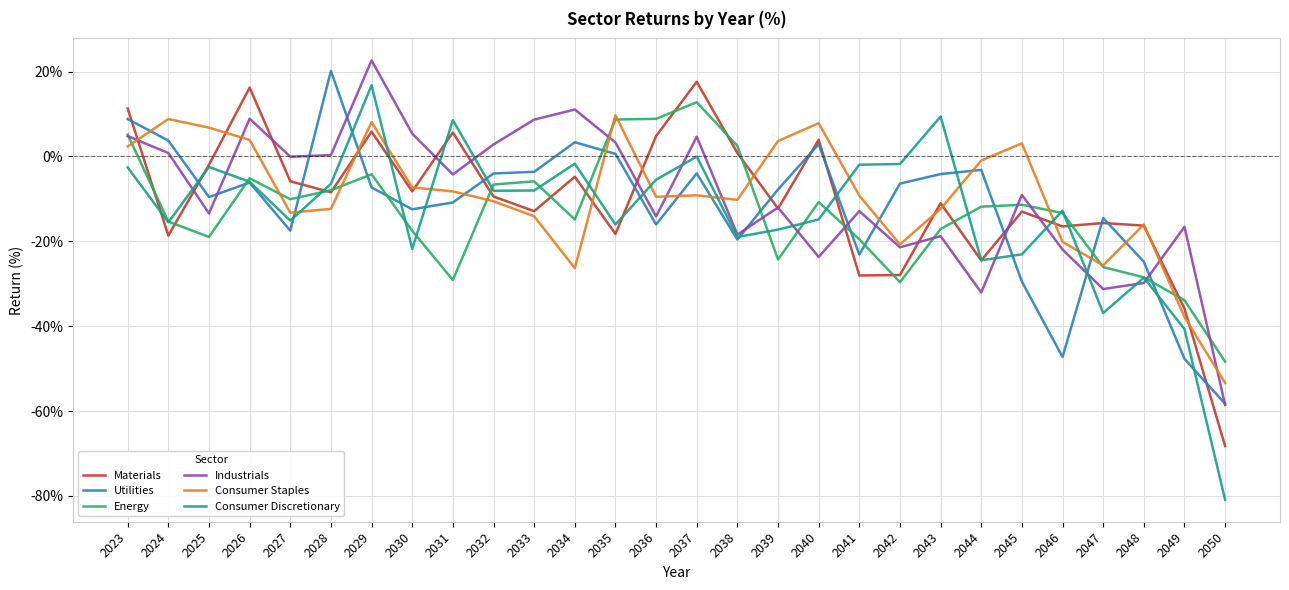

Between which two adjacent categories do Consumer Staples and Industrials first intersect?

2023 and 2024